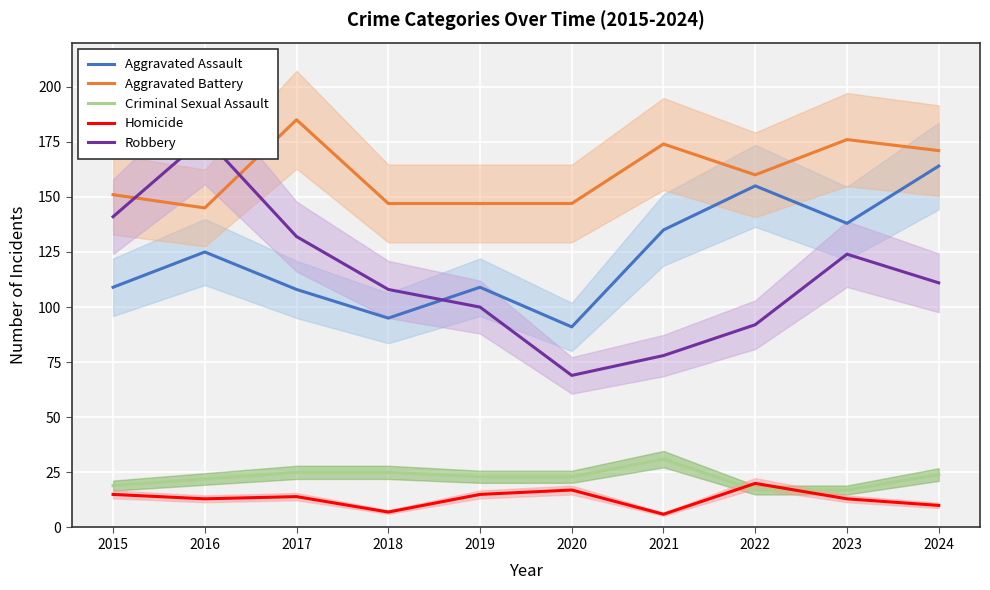

True or false: Criminal Sexual Assault and Aggravated Assault intersect in this chart.

False